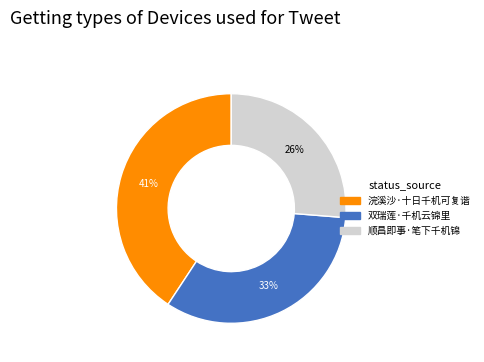

The 浣溪沙·十日千机可复谐 slice represents 41% of the pie. True or false?

True